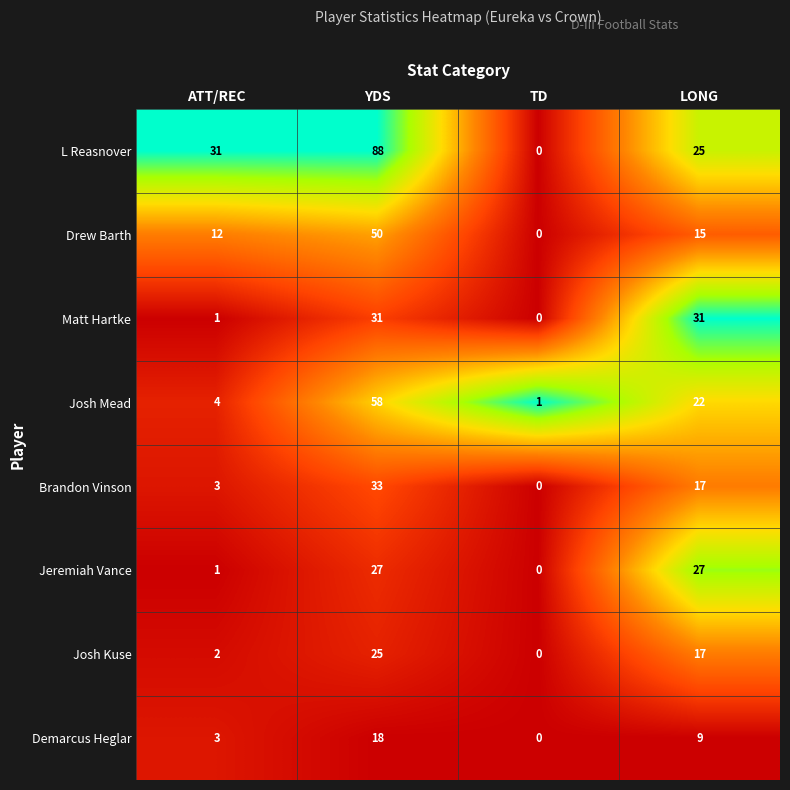

Rank the categories by Brandon Vinson value from lowest to highest.

TD, ATT/REC, LONG, YDS